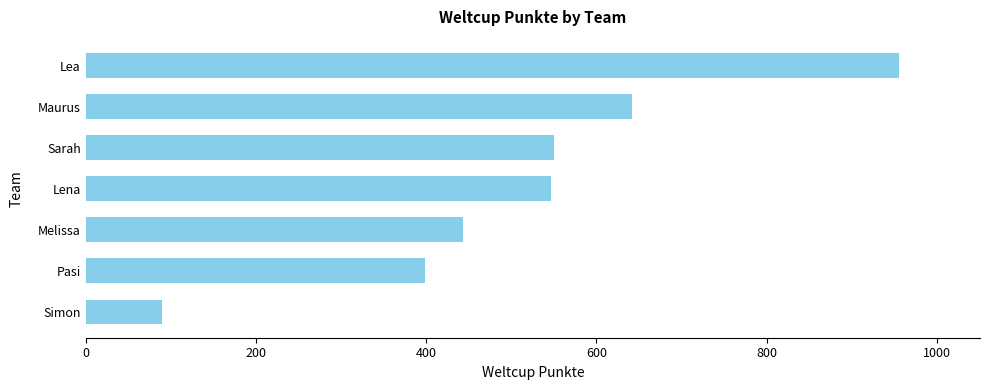

What is the greatest value displayed?

955